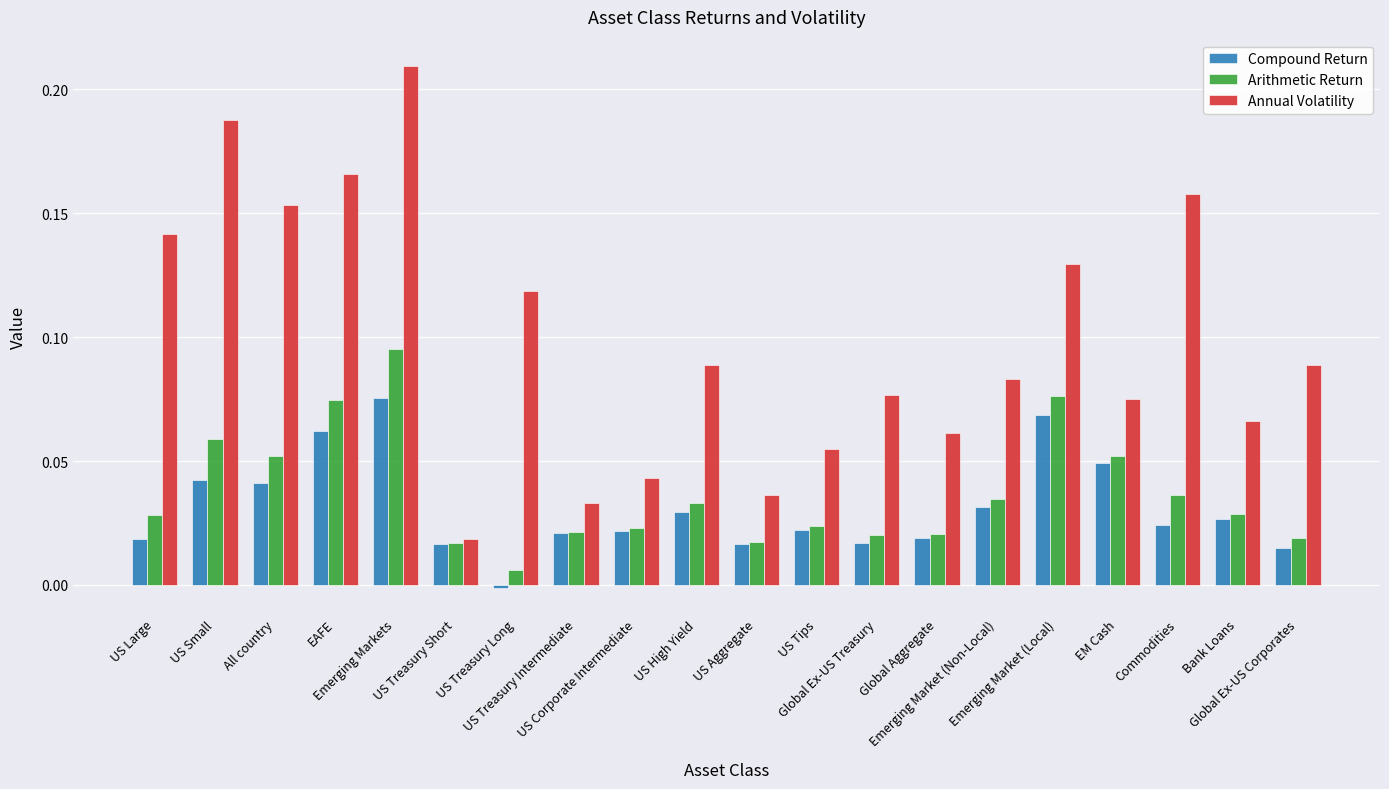

Is it true that Compound Return equals 0.0 at Global Ex-US Treasury?

True